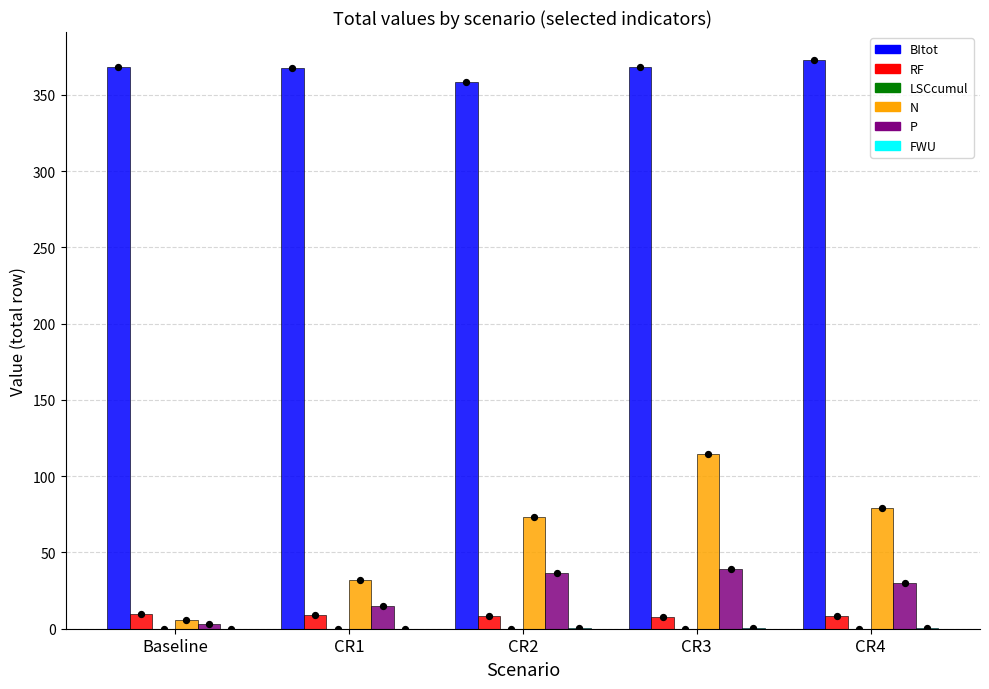

What is the total value across all series at Baseline?

387.3